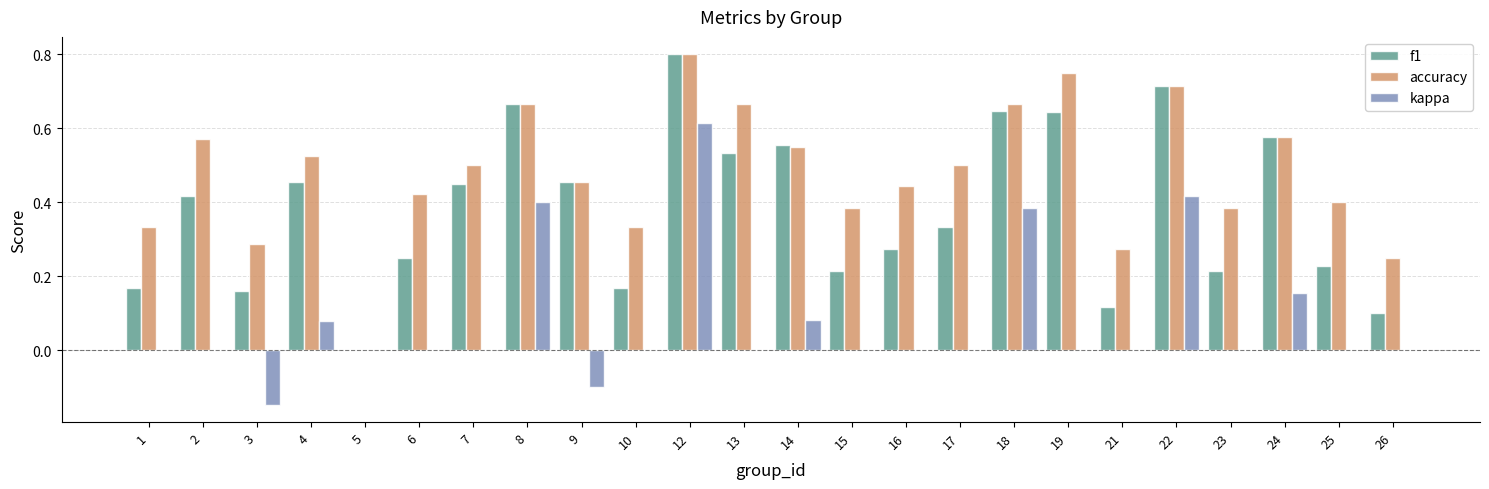

Between 21 and 25, which series saw the biggest shift?

accuracy